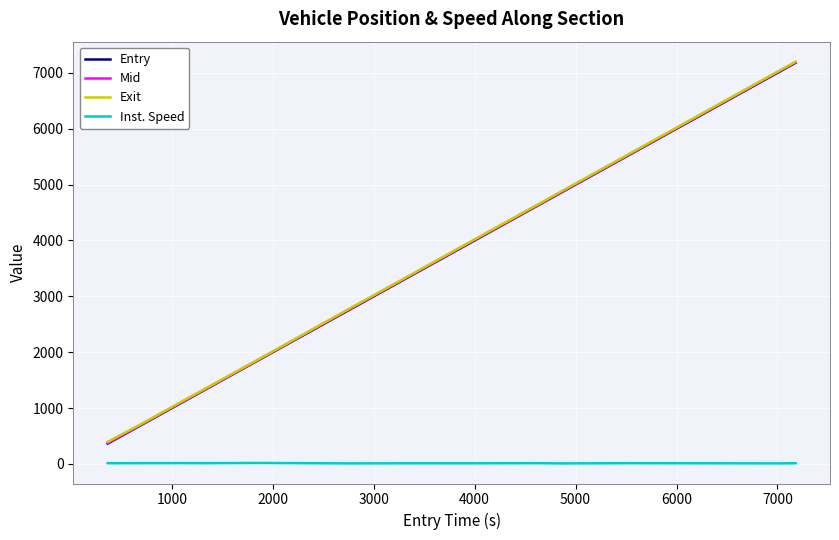

What is the maximum value for Exit?

7197.9